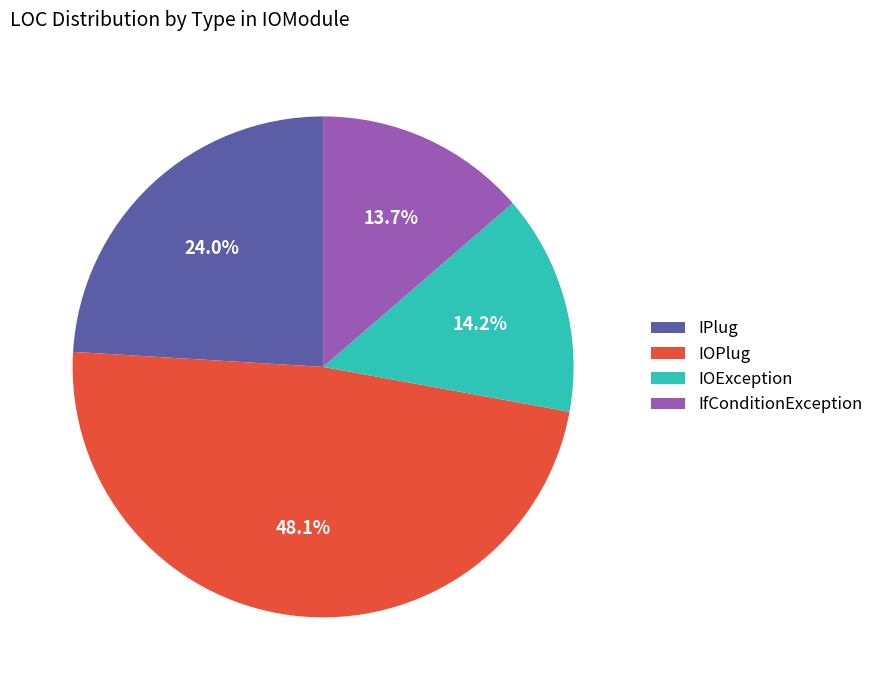

What is the ratio of the value at IOException to the value at IPlug?

0.6